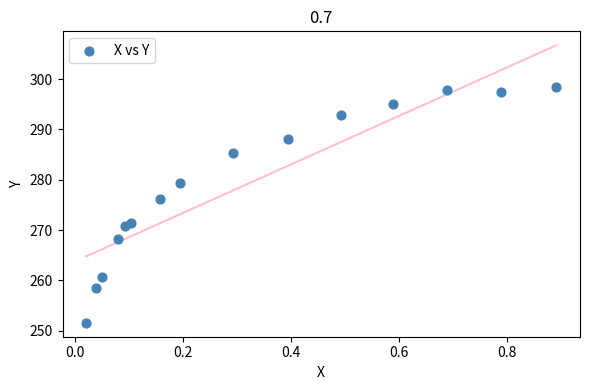

What Y value in the scatter plot is closest to 275?

276.2